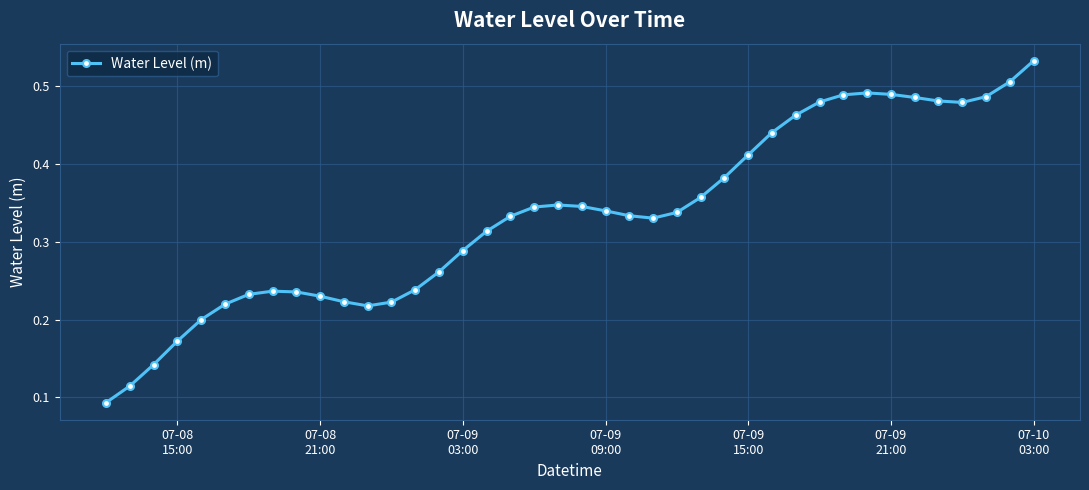

How many values are between 0 and 1?

40